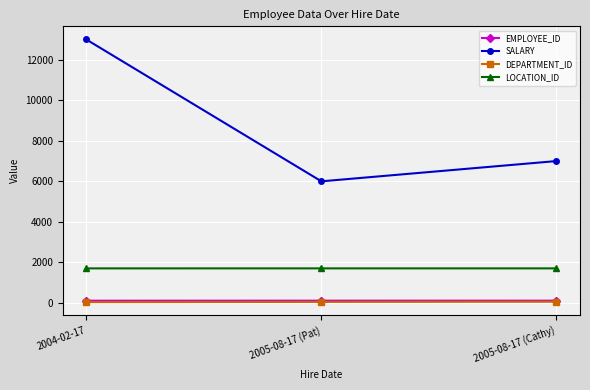

The EMPLOYEE_ID series shows 111 at 2005-08-17 (Pat). True or false?

True